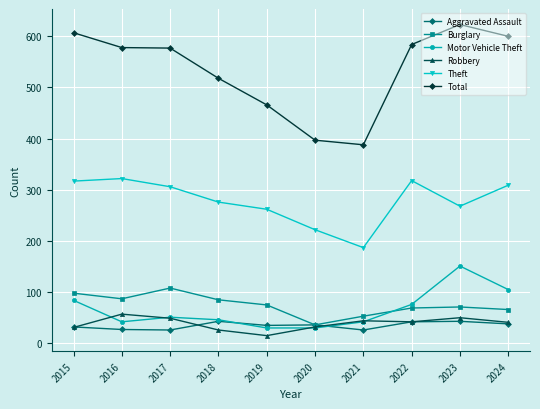

What are all the series names shown in the legend?

Aggravated Assault, Burglary, Motor Vehicle Theft, Robbery, Theft, Total